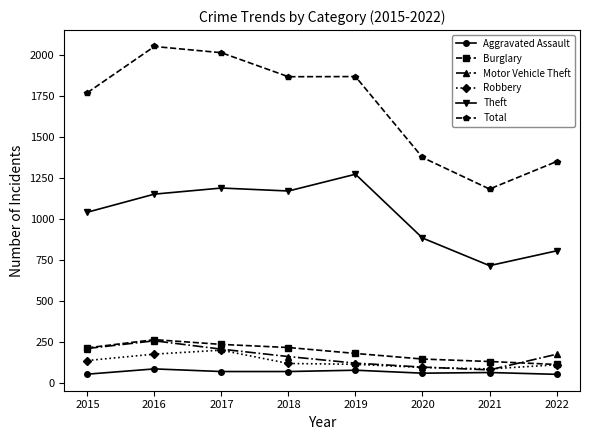

What is the value of the Theft point at the 7th from the left?

716